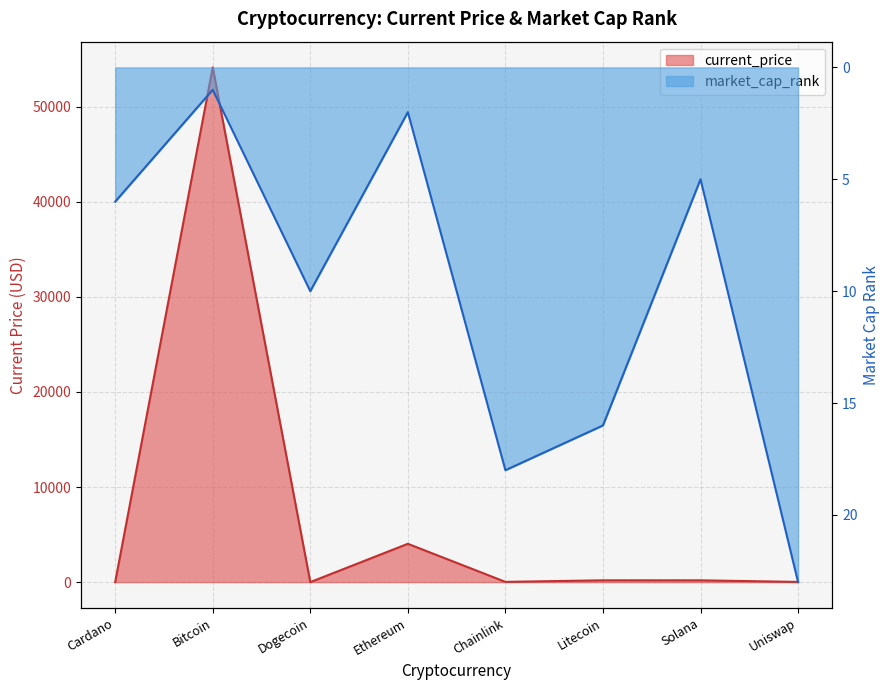

How many data points does each series have?

8